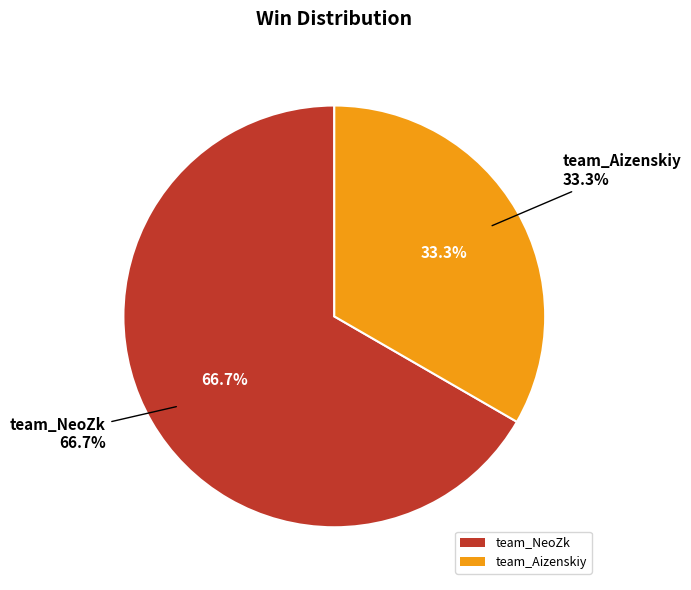

Is there a majority slice in this chart?

Yes